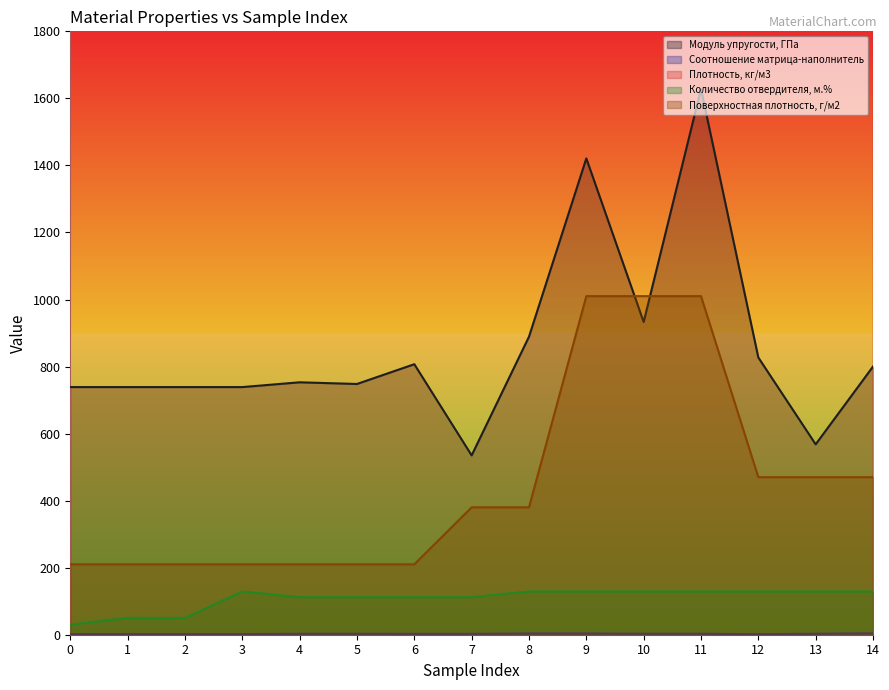

Which series has the largest total across all categories?

Плотность, кг/м3